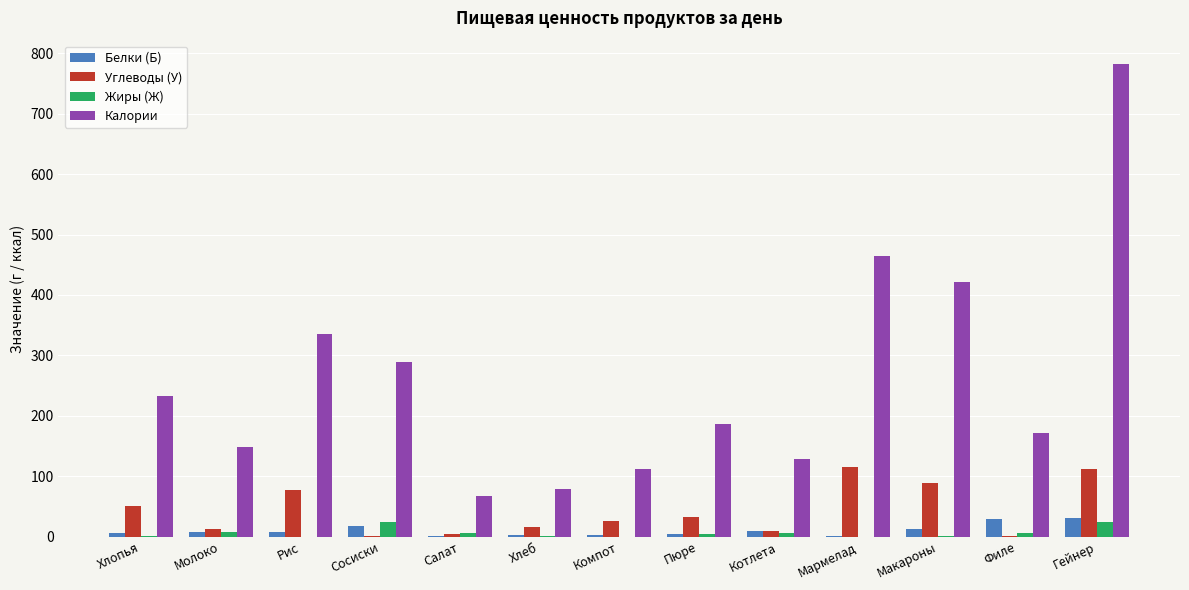

Count the number of categories in the chart.

13